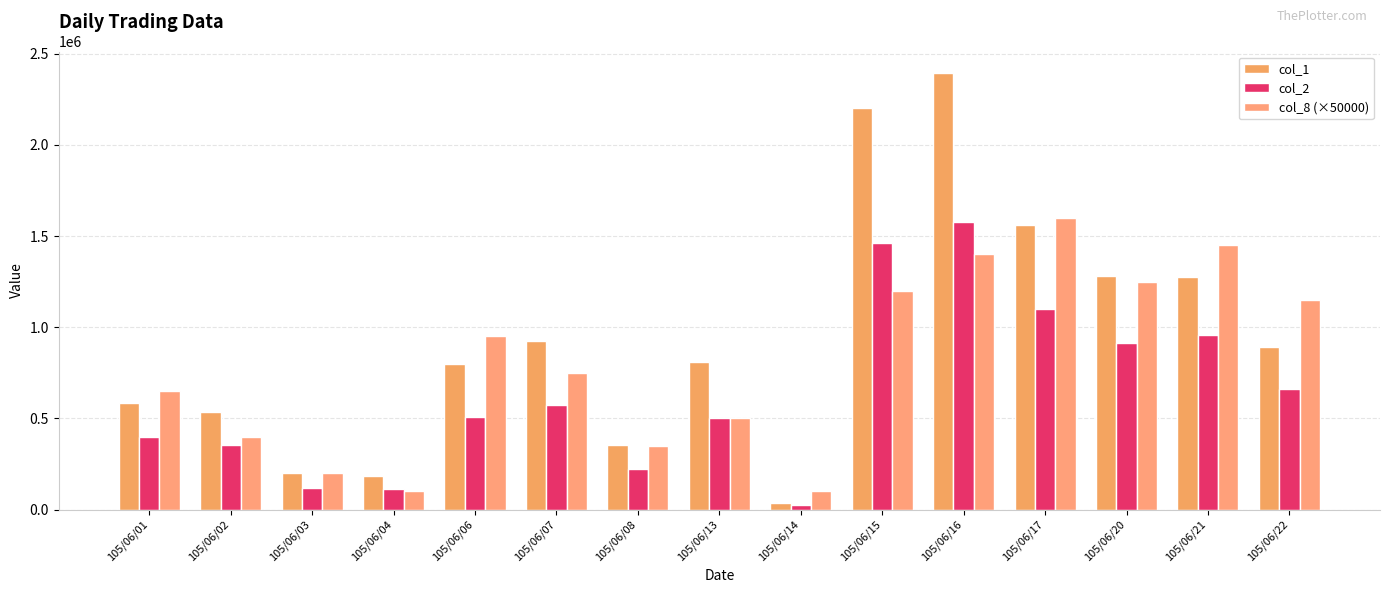

True or false: col_2 has a value of 661630 at 105/06/22.

True